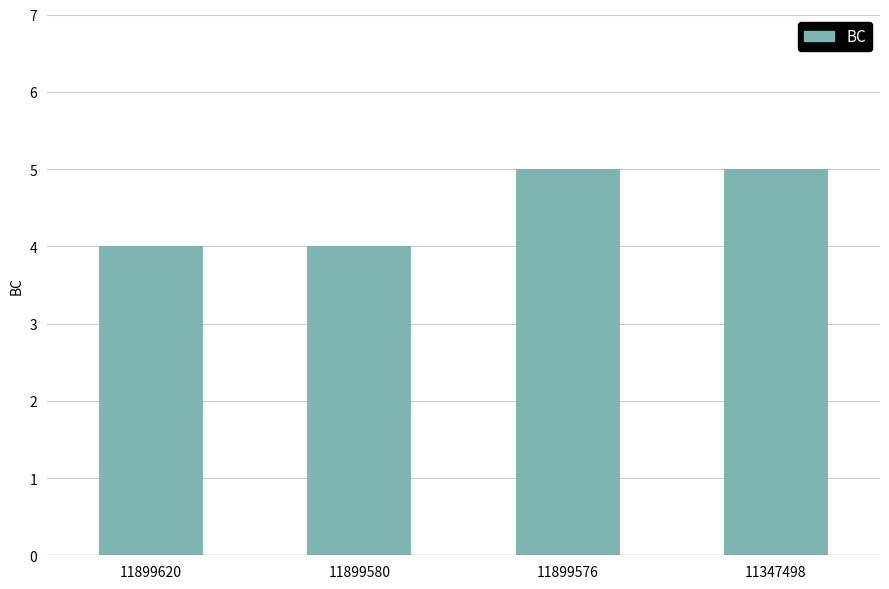

What is the sum of the values at 11899576 and 11347498?

10